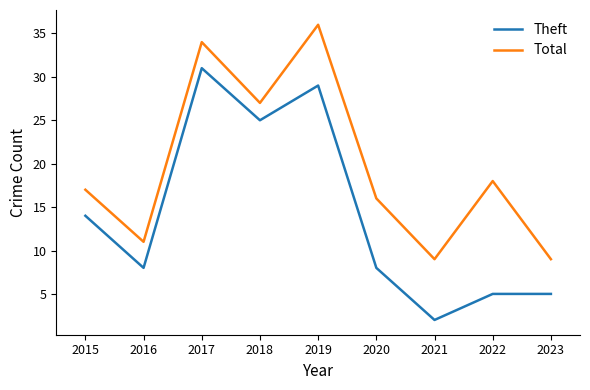

What is the difference between the maximum and minimum values in the Theft series?

29